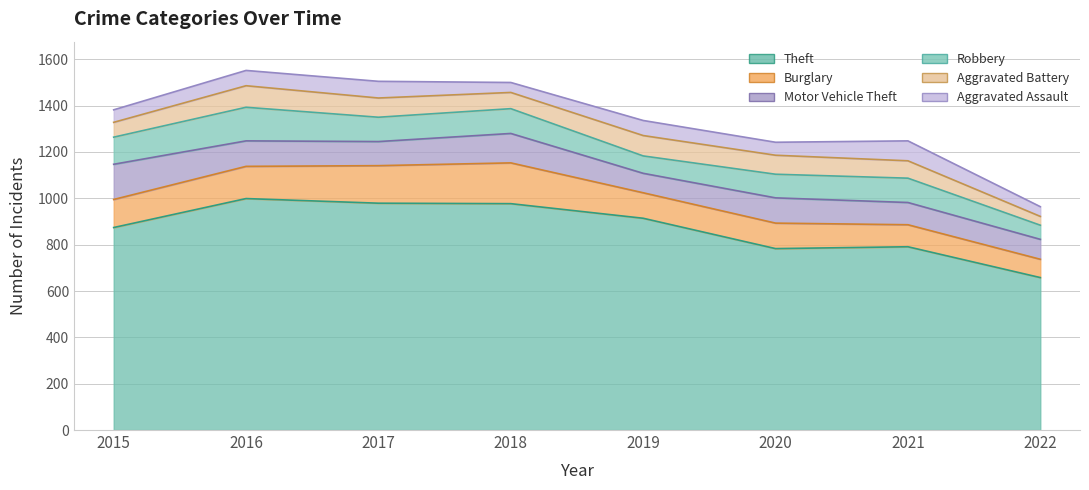

The Robbery series shows 105 at 2017. True or false?

True